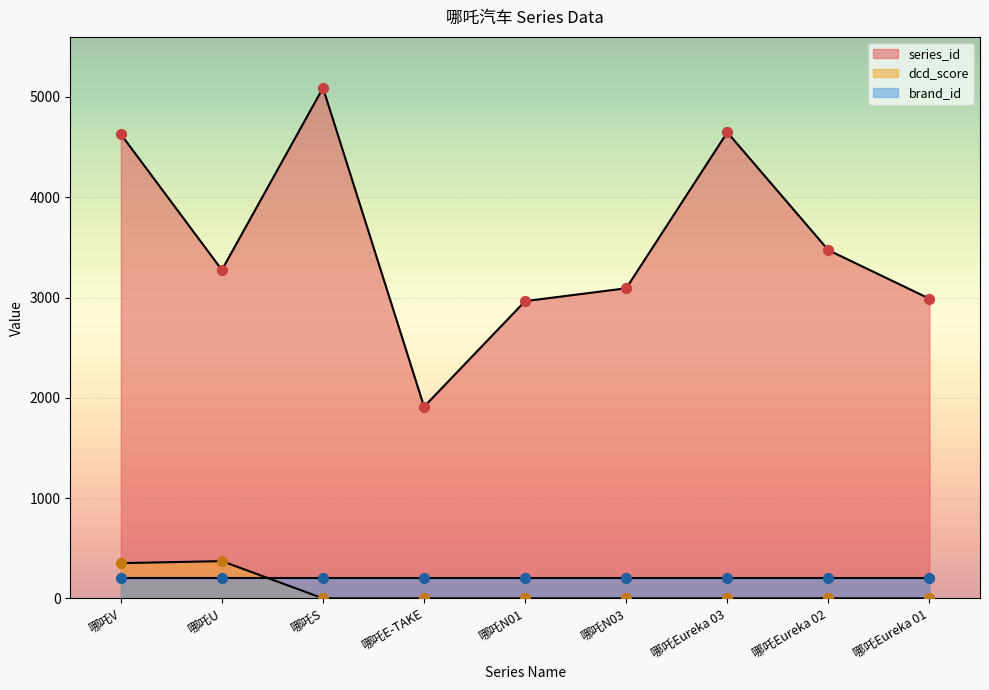

Which series has the largest total across all categories?

series_id